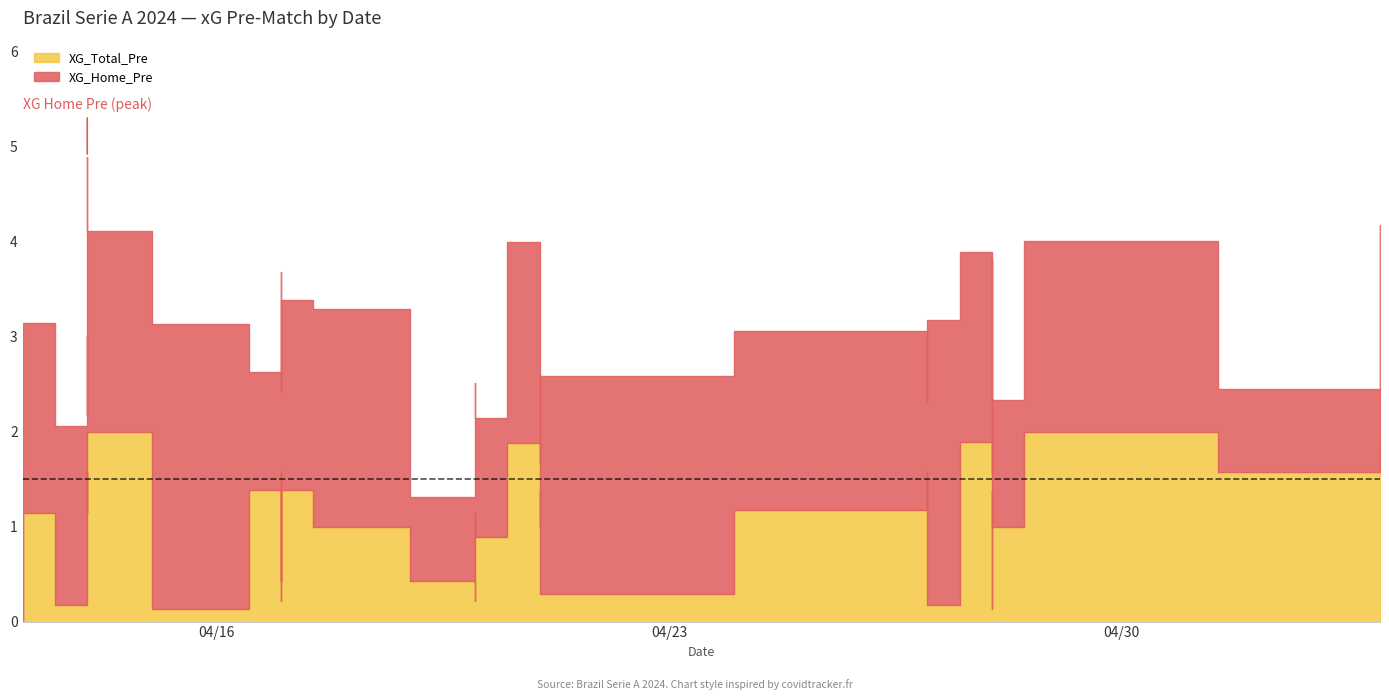

What is the difference between the second highest and minimum values in the XG_Home_Pre series?

3.0